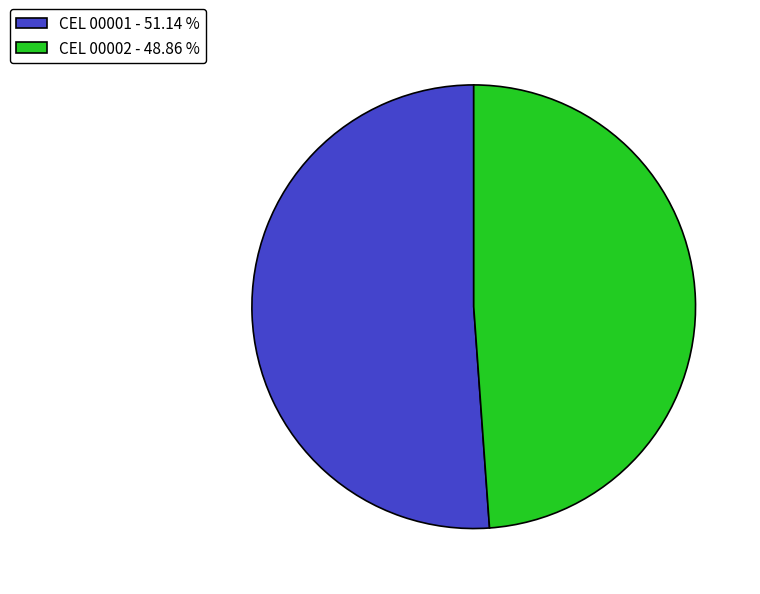

The CEL 00001 slice represents 64% of the pie. True or false?

False